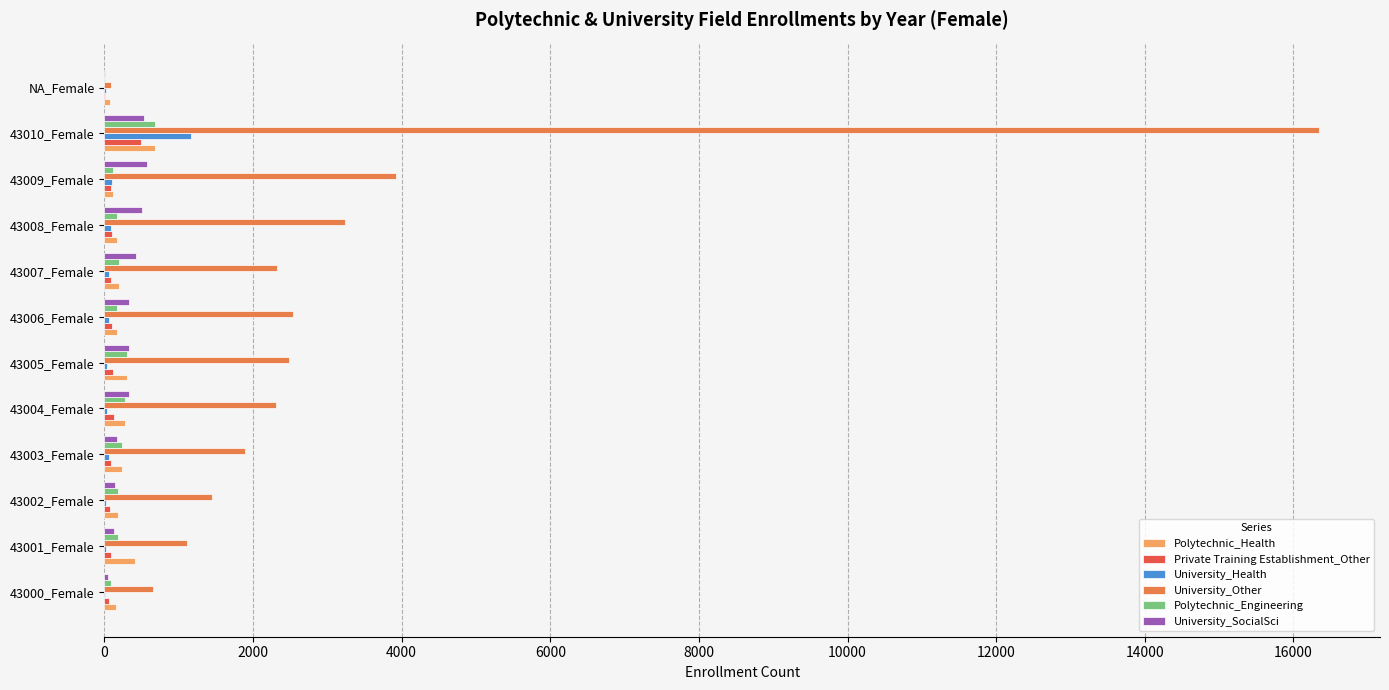

Which series has the largest total across all categories?

University_Other